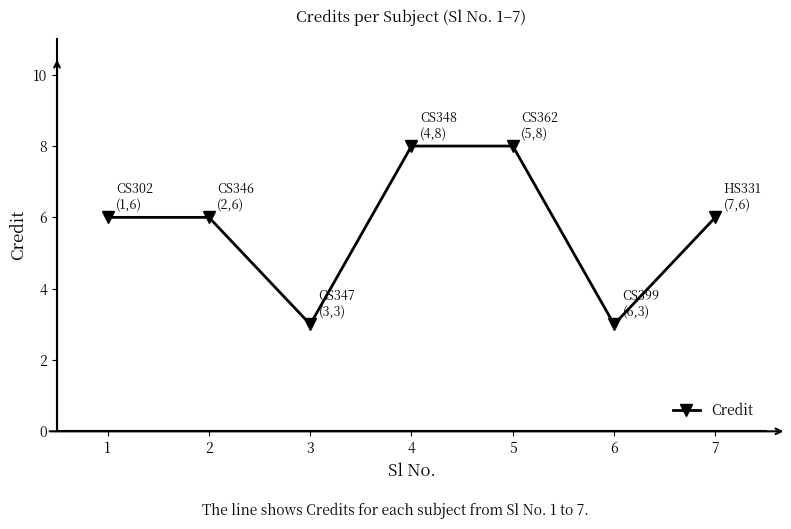

What is the change in value from 1 to 3?

-3